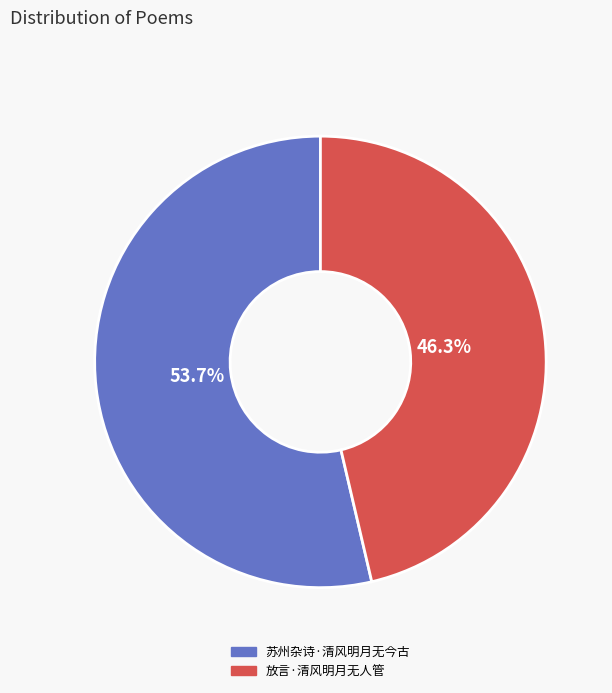

To the nearest percent, what is the difference between the largest and smallest slice percentages?

7%